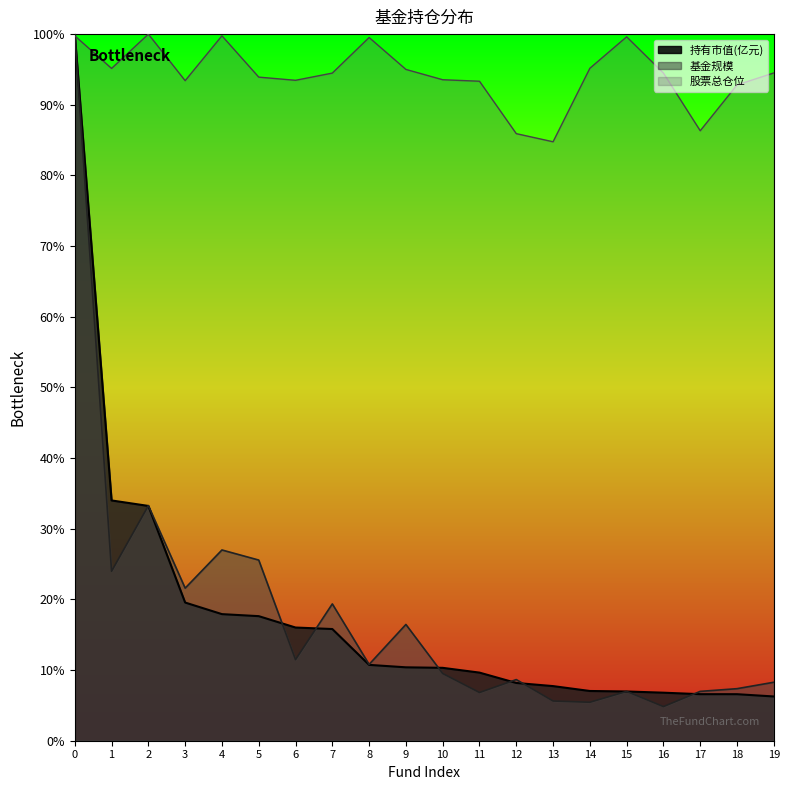

What is the maximum value shown in the chart?

100.0